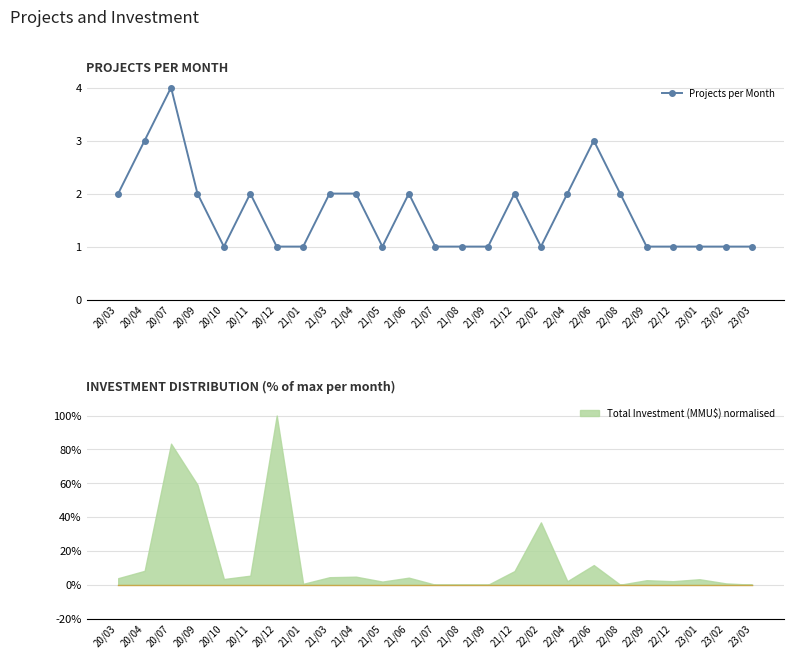

Which category has the lowest value across all series?

20/10